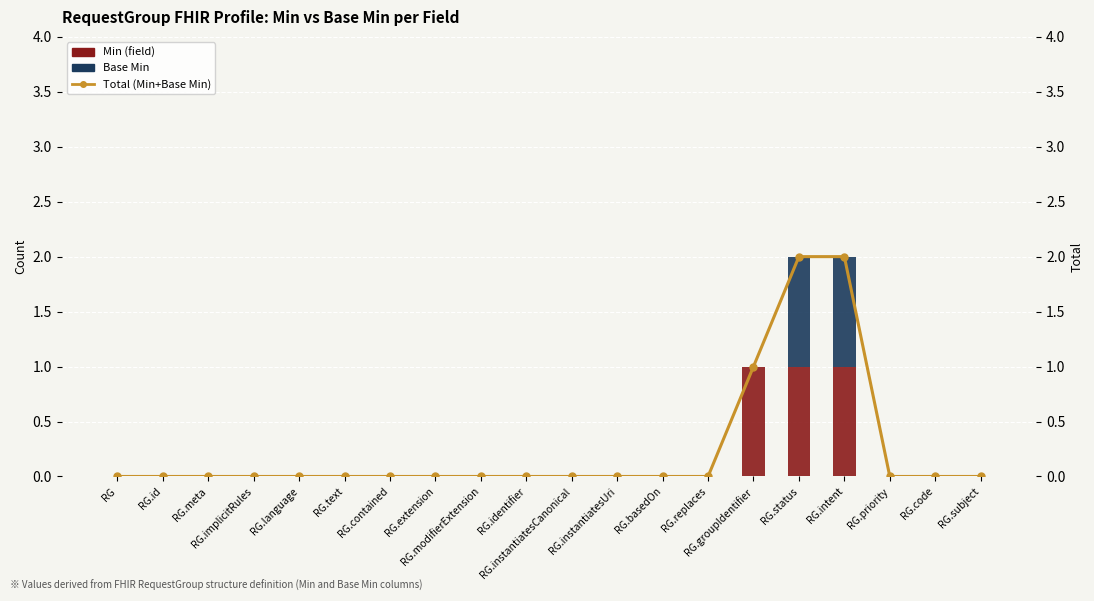

Between RG.meta and RG.text, which series saw the biggest shift?

Min (field)